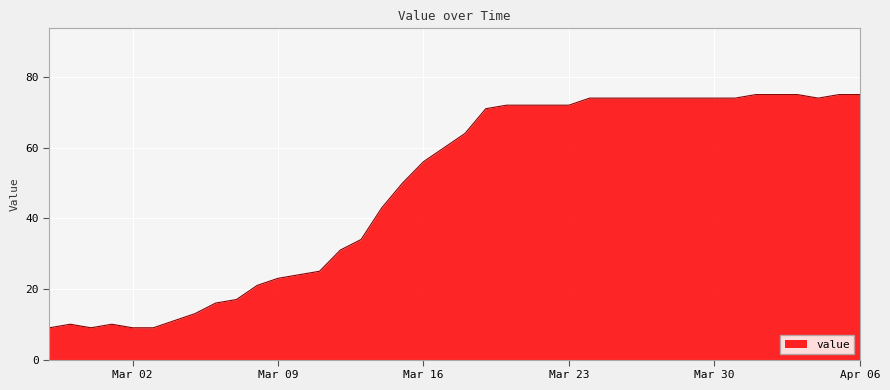

What is the maximum value shown in the chart?

75